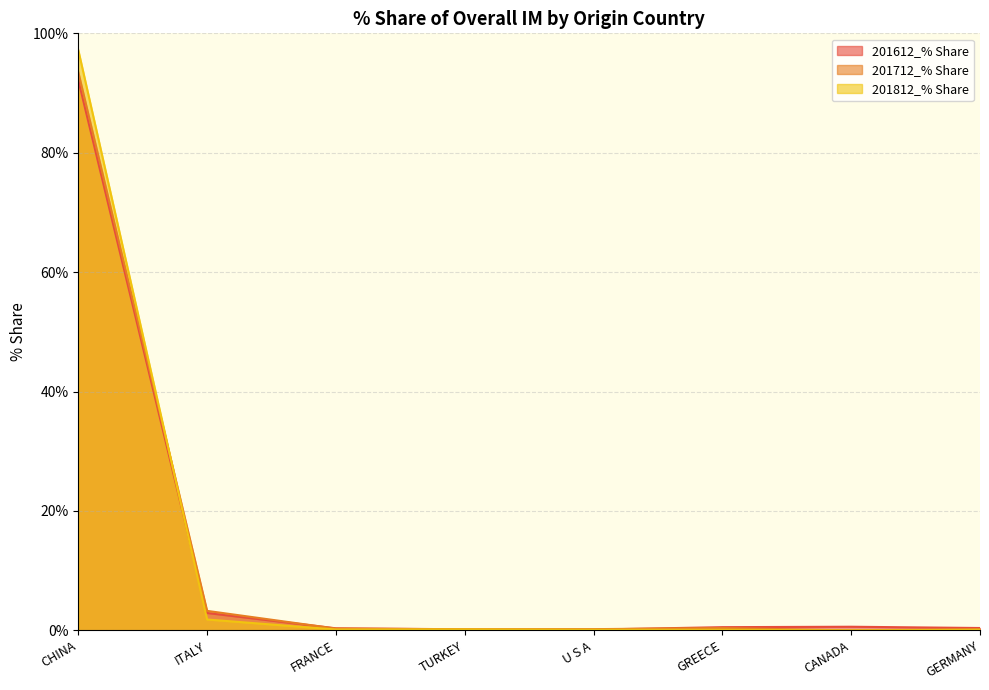

What position from the left is GERMANY?

8